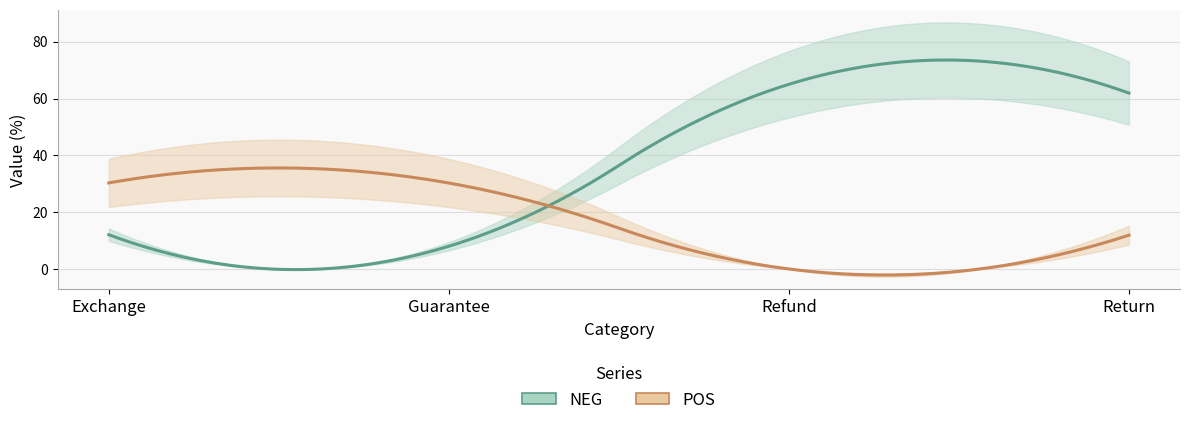

Where do POS and NEG first cross each other?

Guarantee and Refund